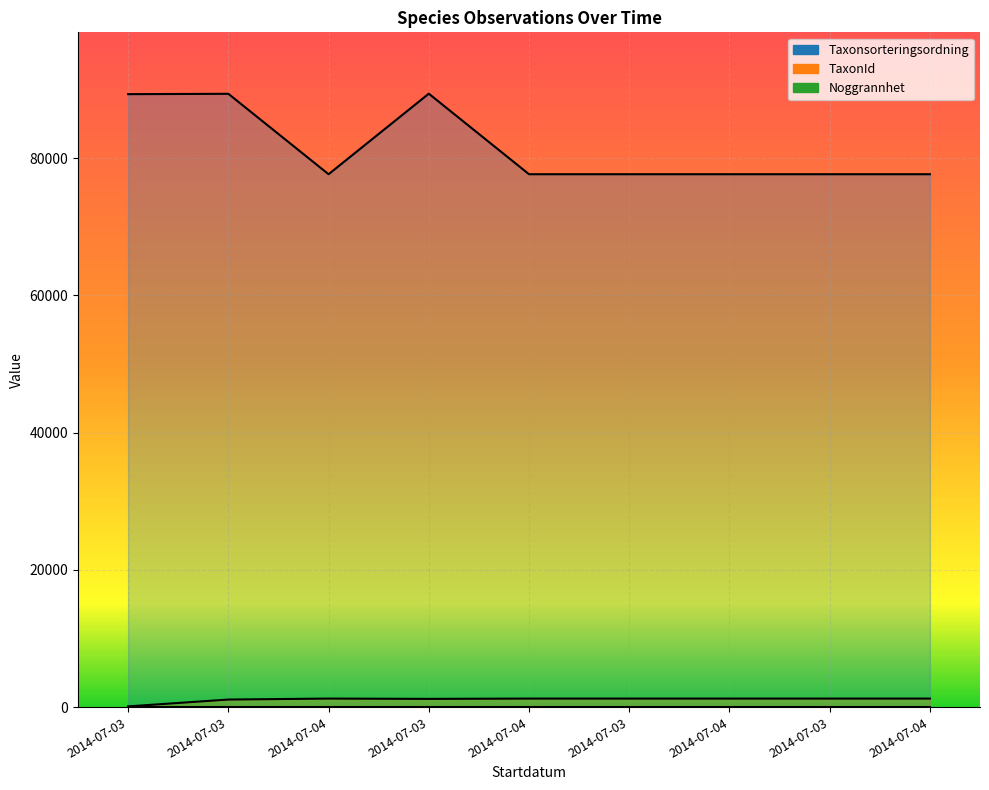

What is the total value across all series at 2014-07-04?

78917